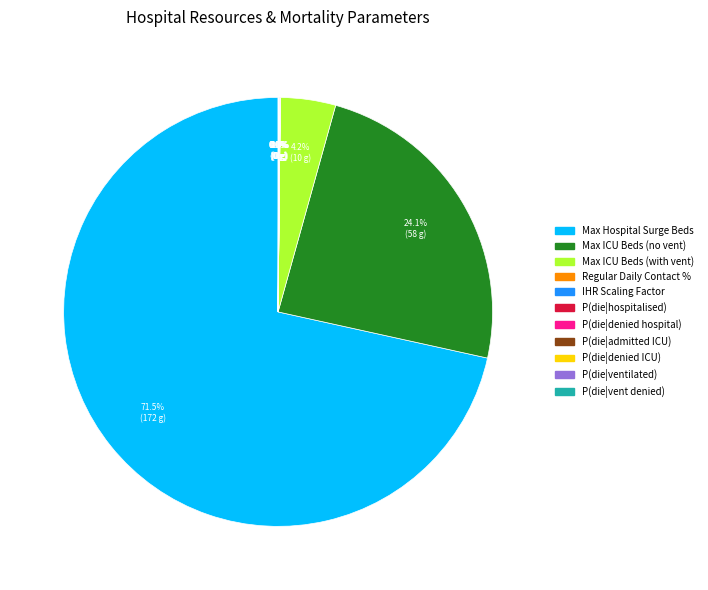

Does any single category account for the majority?

Yes